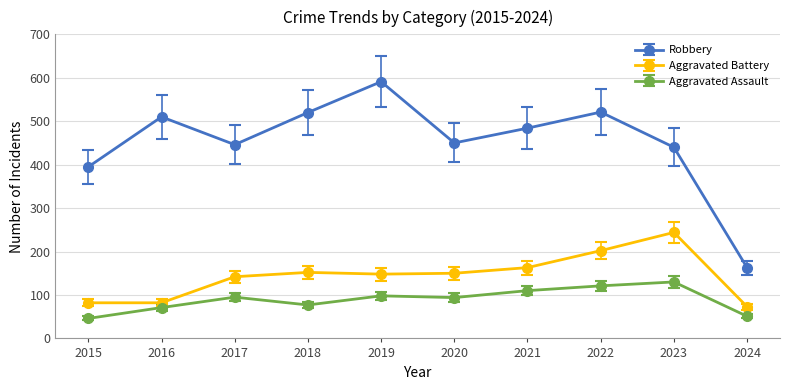

Which series changed the most between 2015 and 2024?

Robbery